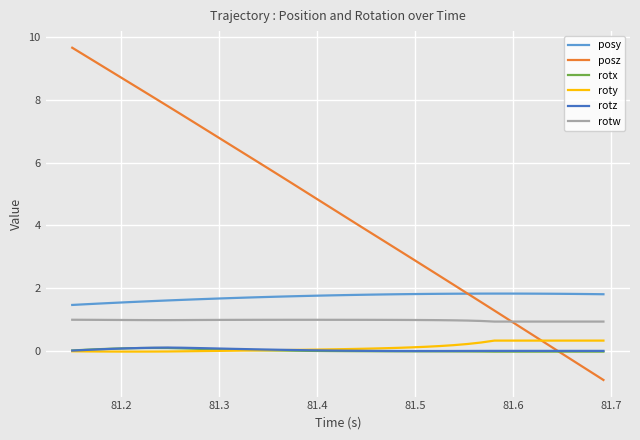

Which series ends up on top after the final intersection of roty and rotz?

roty